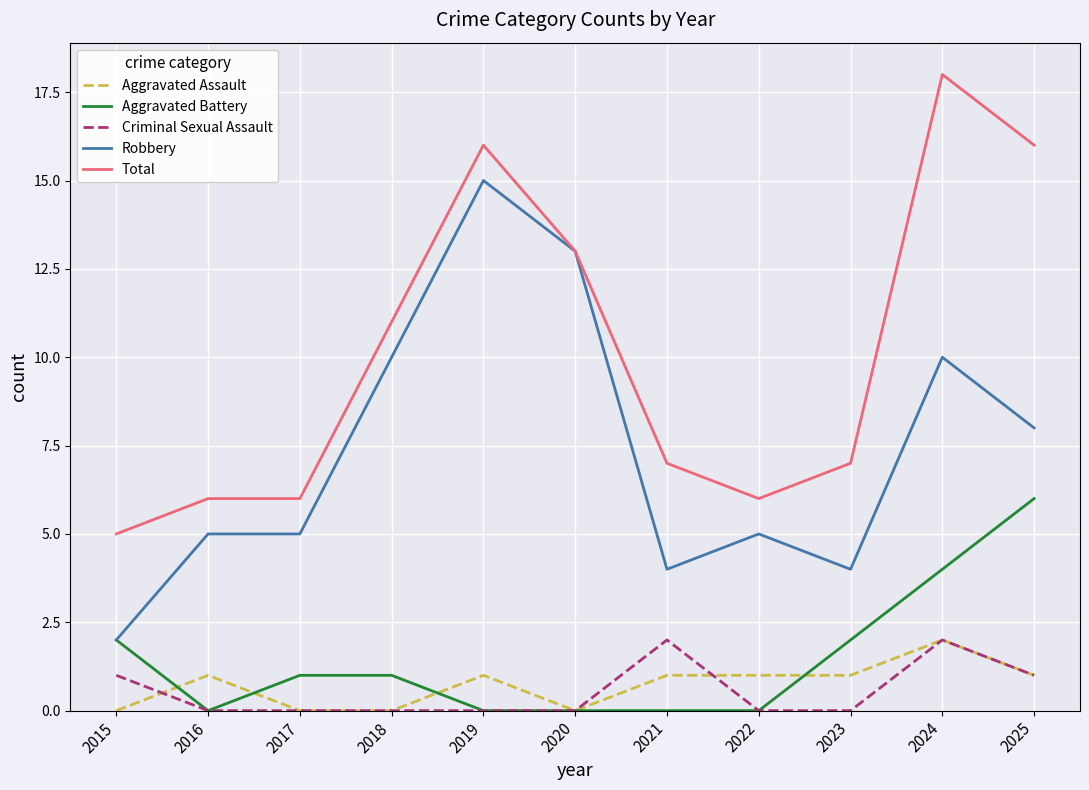

True or false: Total has a value of 3 at 2023.

False